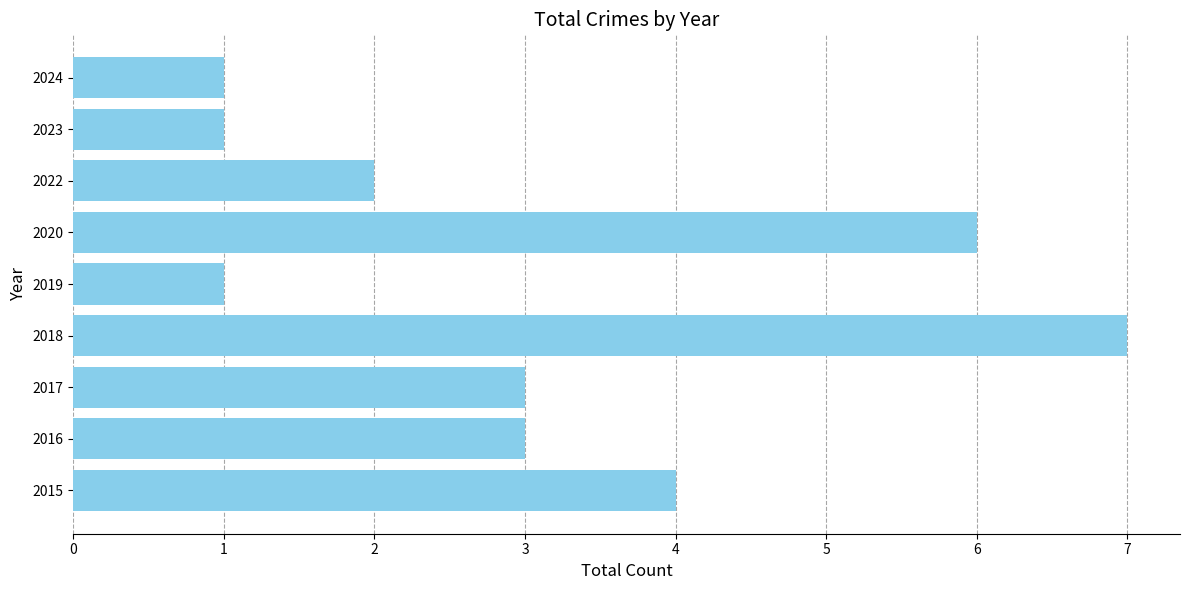

Count the values in the range 1 to 4.

7